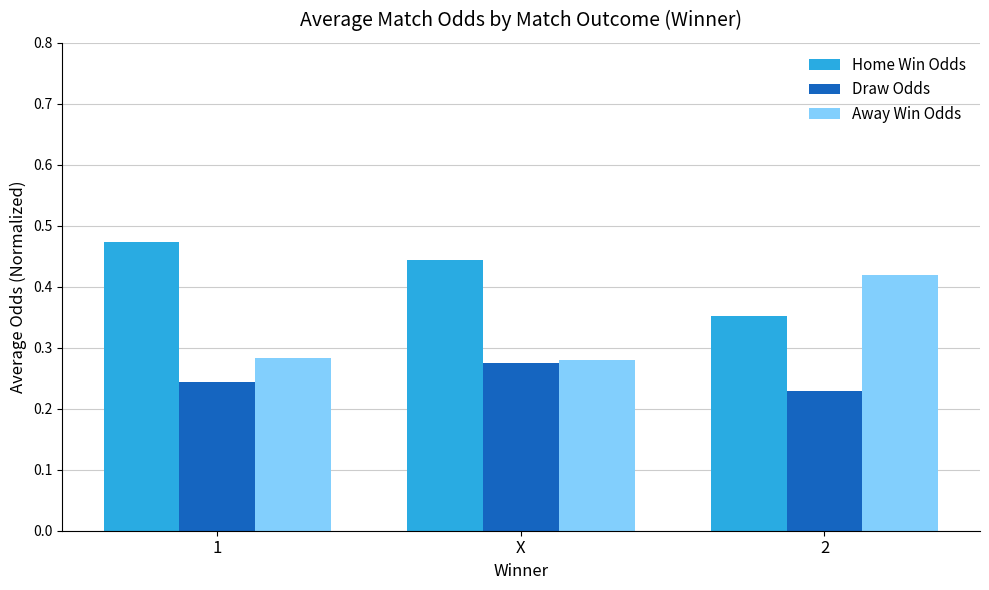

Count the Home Win Odds values in the range 0 to 1.

3